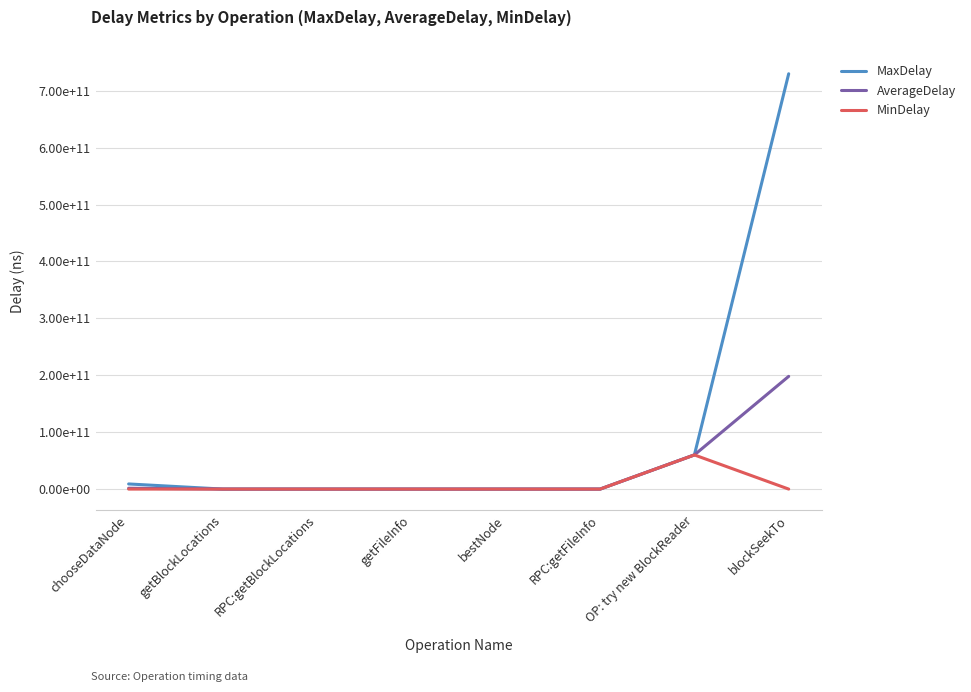

Reading left to right, extract all data points from this chart.

MaxDelay: chooseDataNode=9023208334.0	getBlockLocations=7320337.0	RPC:getBlockLocations=17391153.0	getFileInfo=1503406.0	bestNode=110539.0	RPC:getFileInfo=8046559.0	OP: try new BlockReader=60070704234.0	blockSeekTo=729696534175.0
AverageDelay: chooseDataNode=1478394375.9	getBlockLocations=621919.5	RPC:getBlockLocations=4245865.4	getFileInfo=445262.8	bestNode=18485.8	RPC:getFileInfo=2116523.9	OP: try new BlockReader=60045752572.1	blockSeekTo=198065505985.6
MinDelay: chooseDataNode=0.0	getBlockLocations=0.0	RPC:getBlockLocations=1238063.0	getFileInfo=0.0	bestNode=0.0	RPC:getFileInfo=886978.0	OP: try new BlockReader=60001224671.0	blockSeekTo=0.0